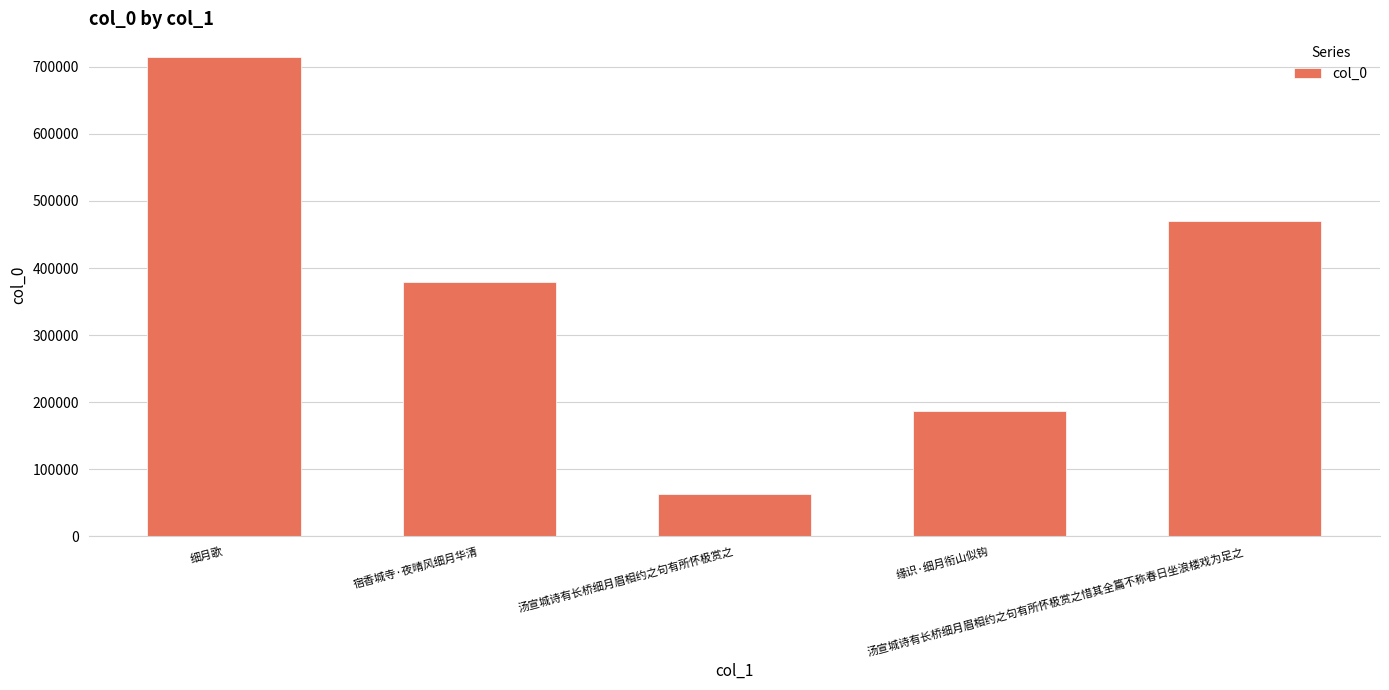

At which category does the chart reach its peak across all series?

细月歌